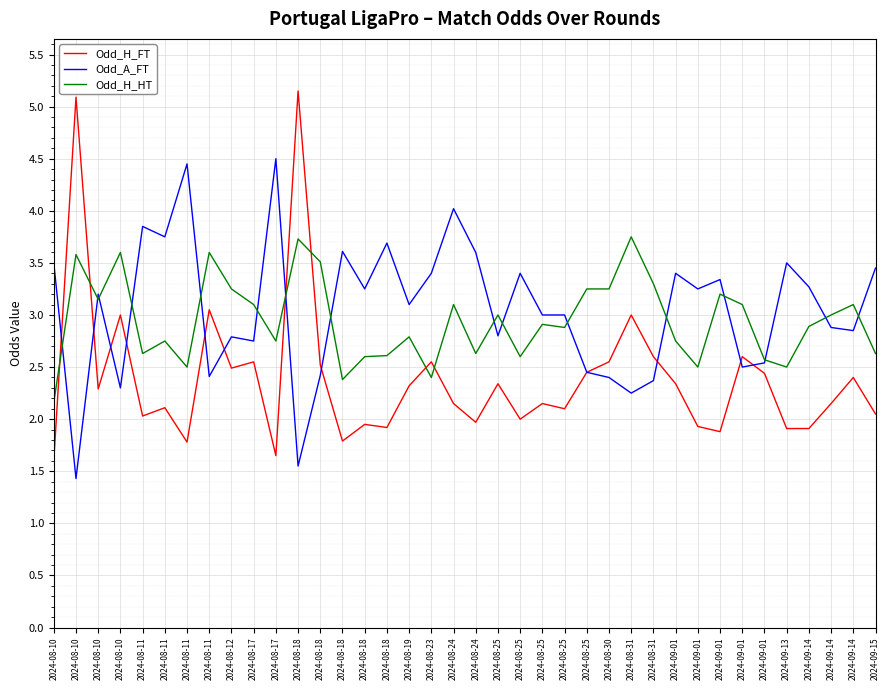

Which series has the largest total across all categories?

Odd_A_FT